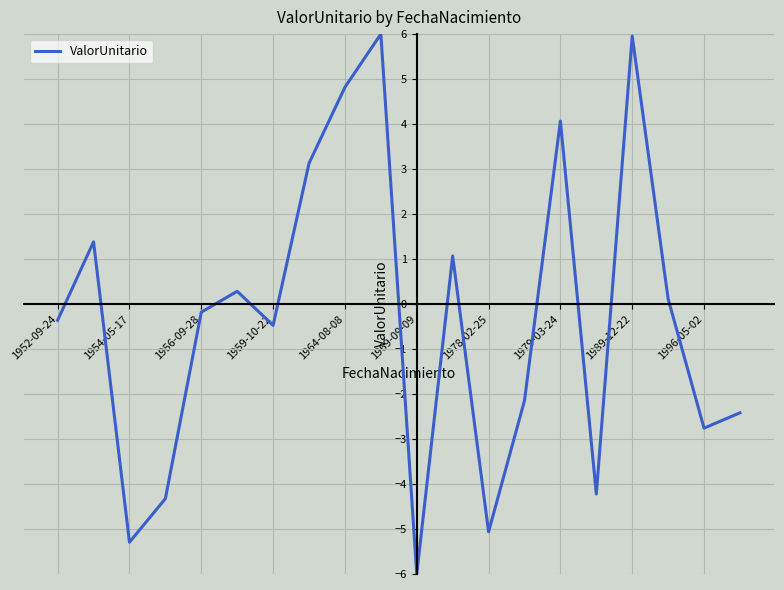

What is the smallest value displayed?

-6.0